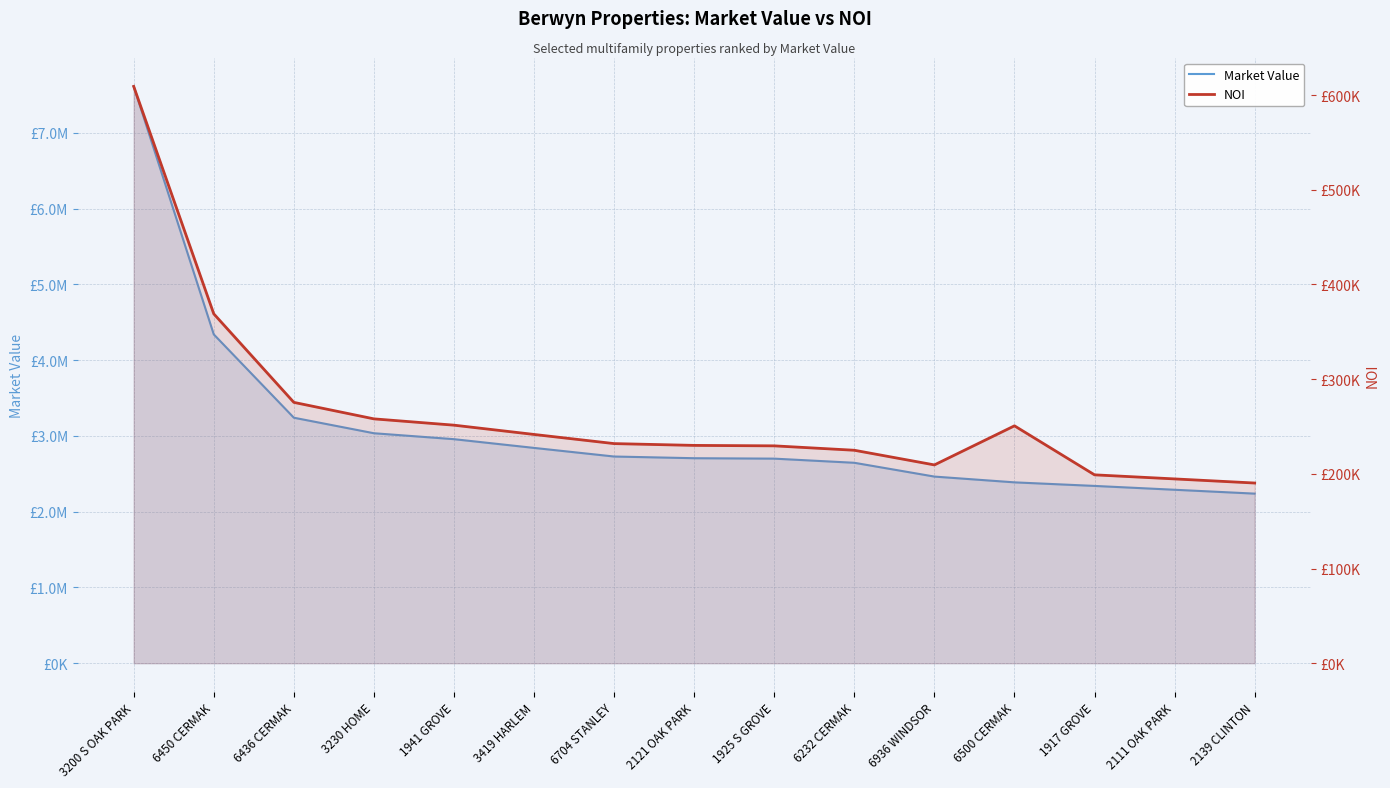

True or false: Market Value and NOI cross at least once.

False